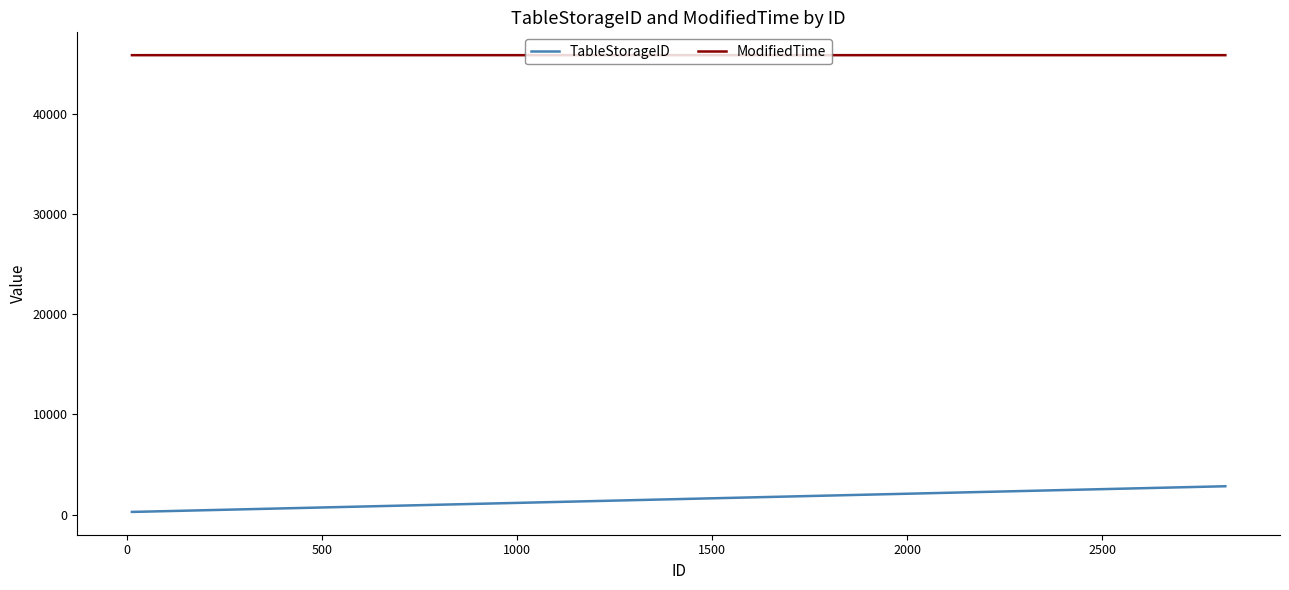

Which series has the largest total across all categories?

ModifiedTime